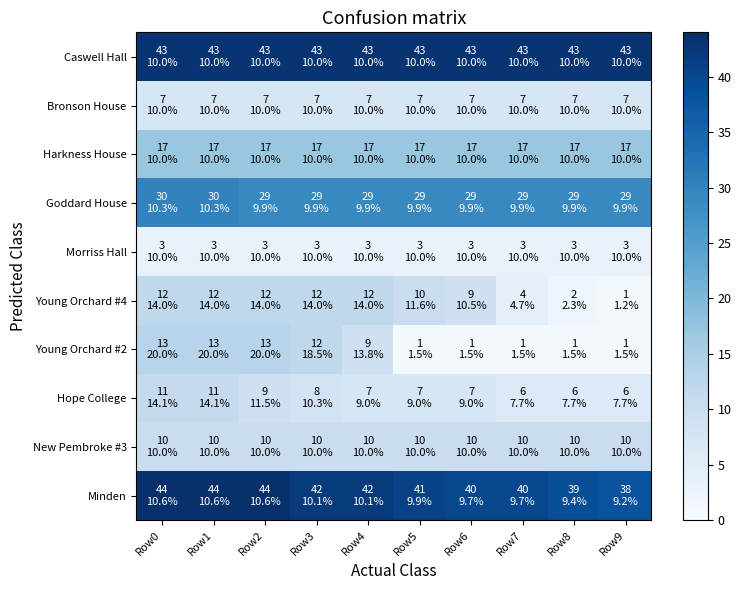

Reading right to left, extract all data points from this chart.

Caswell Hall: Row9=43	Row8=43	Row7=43	Row6=43	Row5=43	Row4=43	Row3=43	Row2=43	Row1=43	Row0=43
Bronson House: Row9=7	Row8=7	Row7=7	Row6=7	Row5=7	Row4=7	Row3=7	Row2=7	Row1=7	Row0=7
Harkness House: Row9=17	Row8=17	Row7=17	Row6=17	Row5=17	Row4=17	Row3=17	Row2=17	Row1=17	Row0=17
Goddard House: Row9=29	Row8=29	Row7=29	Row6=29	Row5=29	Row4=29	Row3=29	Row2=29	Row1=30	Row0=30
Morriss Hall: Row9=3	Row8=3	Row7=3	Row6=3	Row5=3	Row4=3	Row3=3	Row2=3	Row1=3	Row0=3
Young Orchard #4: Row9=1	Row8=2	Row7=4	Row6=9	Row5=10	Row4=12	Row3=12	Row2=12	Row1=12	Row0=12
Young Orchard #2: Row9=1	Row8=1	Row7=1	Row6=1	Row5=1	Row4=9	Row3=12	Row2=13	Row1=13	Row0=13
Hope College: Row9=6	Row8=6	Row7=6	Row6=7	Row5=7	Row4=7	Row3=8	Row2=9	Row1=11	Row0=11
New Pembroke #3: Row9=10	Row8=10	Row7=10	Row6=10	Row5=10	Row4=10	Row3=10	Row2=10	Row1=10	Row0=10
Minden: Row9=38	Row8=39	Row7=40	Row6=40	Row5=41	Row4=42	Row3=42	Row2=44	Row1=44	Row0=44